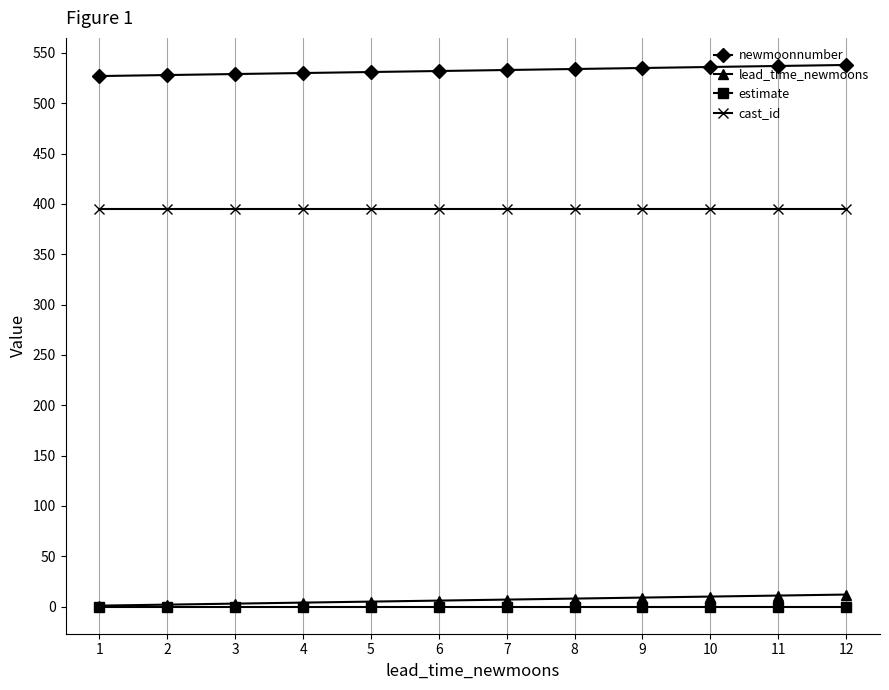

What is the maximum value shown in the chart?

538.0